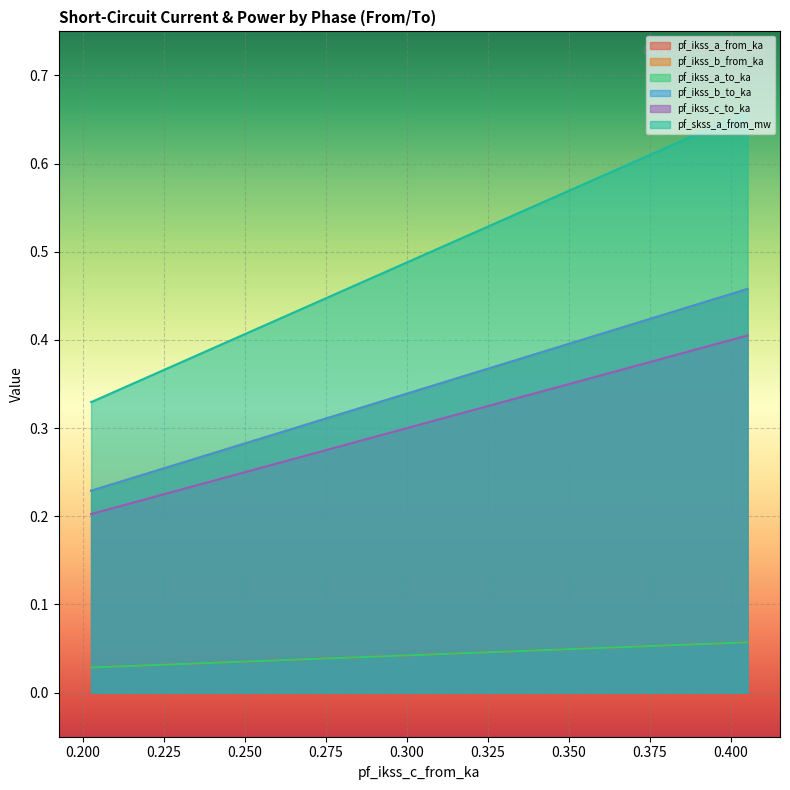

What are all the series names shown in the legend?

pf_ikss_a_from_ka, pf_ikss_b_from_ka, pf_ikss_a_to_ka, pf_ikss_b_to_ka, pf_ikss_c_to_ka, pf_skss_a_from_mw